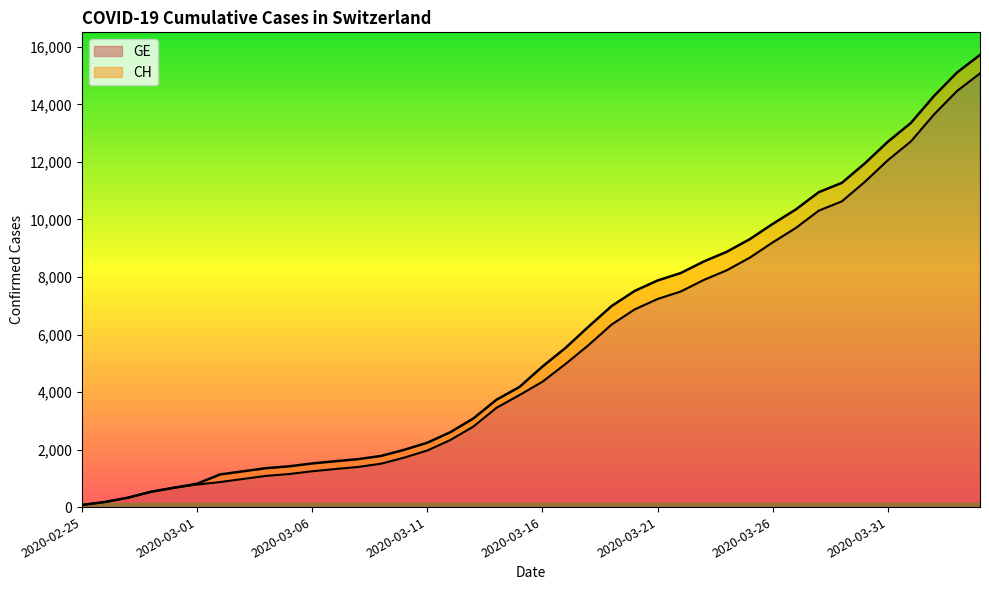

Is the value of CH at 2020-03-04 greater than the value of GE at 2020-03-02?

Yes